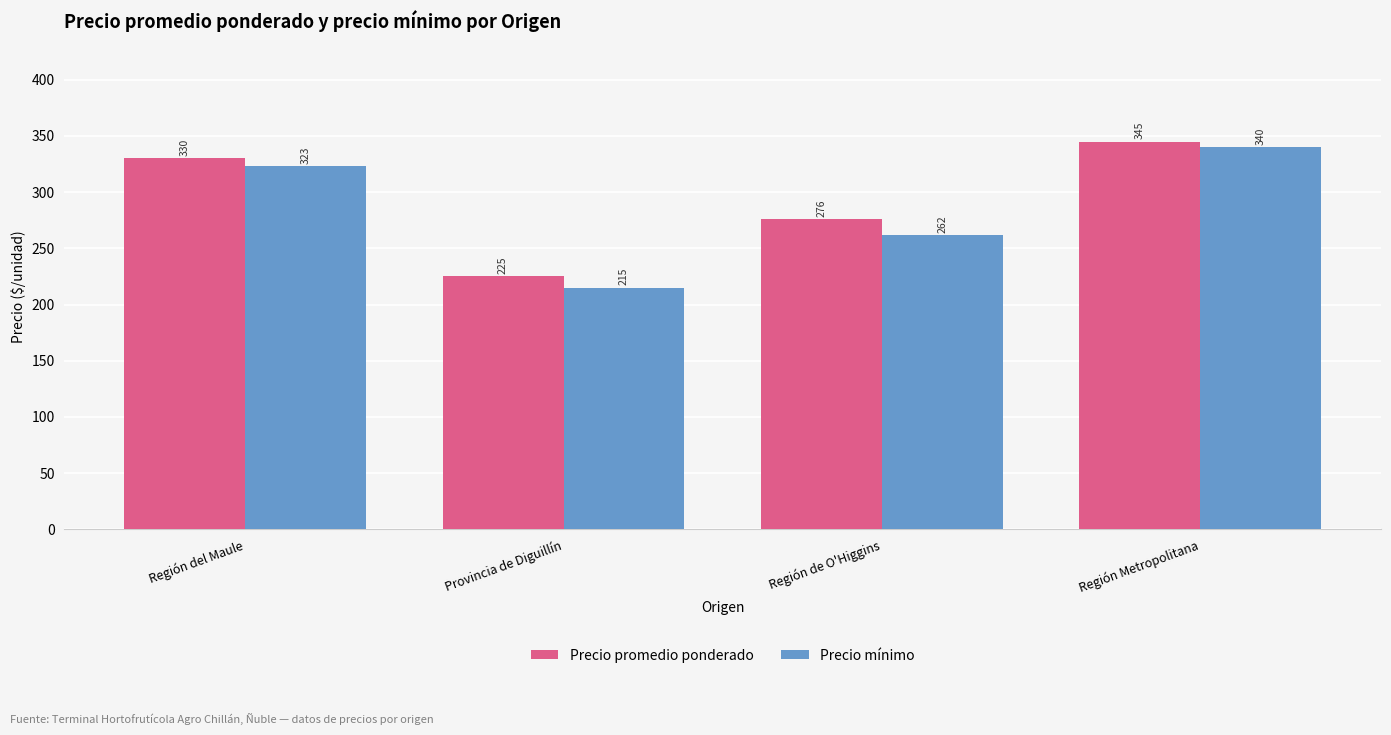

Reading left to right, transcribe all the data shown in this chart.

Precio promedio ponderado: Región del Maule=330	Provincia de Diguillín=225	Región de O'Higgins=276	Región Metropolitana=345
Precio mínimo: Región del Maule=323	Provincia de Diguillín=215	Región de O'Higgins=262	Región Metropolitana=340